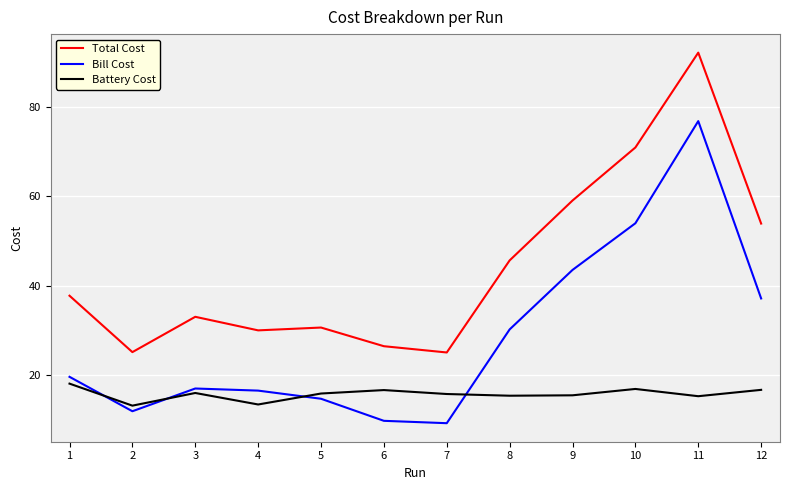

Is the value of Battery Cost at 4 greater than the value of Total Cost at 2?

No